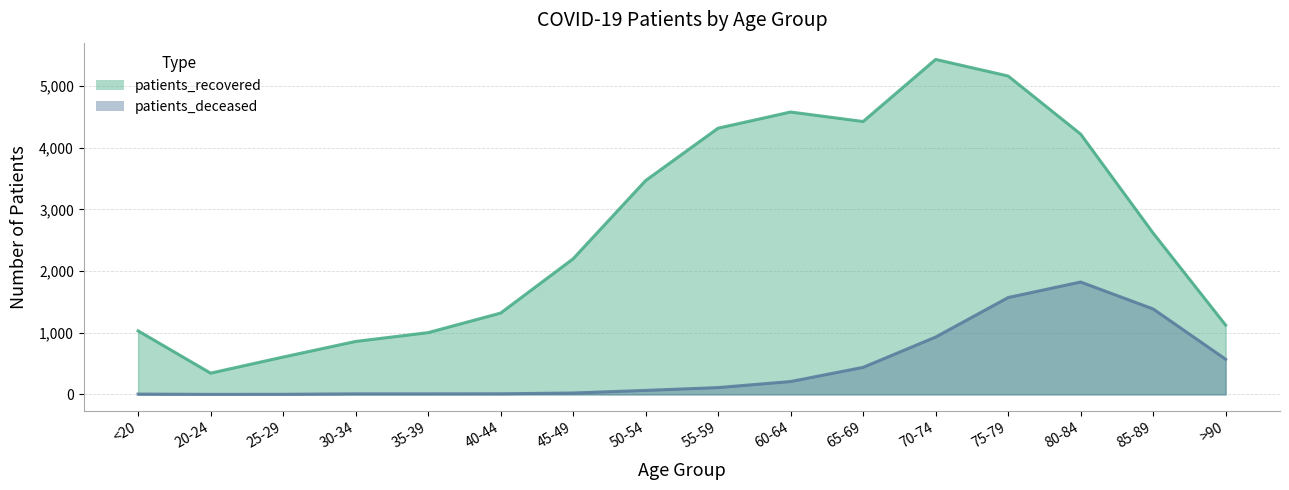

What is the total value across all series at 40-44?

1329